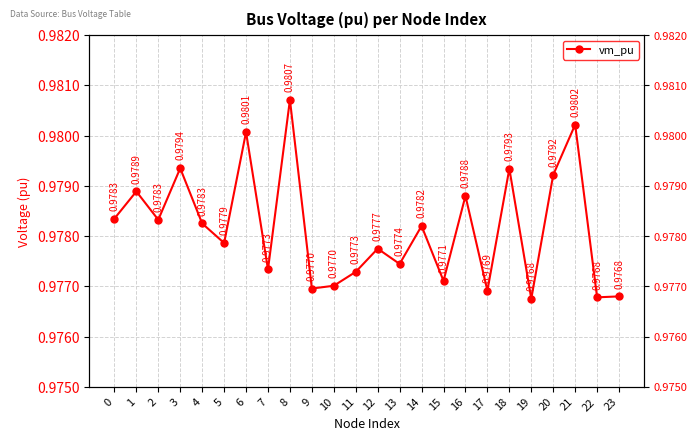

Rank the categories by value from highest to lowest.

8, 21, 6, 3, 18, 20, 1, 16, 0, 2, 4, 14, 5, 12, 13, 7, 11, 15, 10, 9, 17, 23, 22, 19